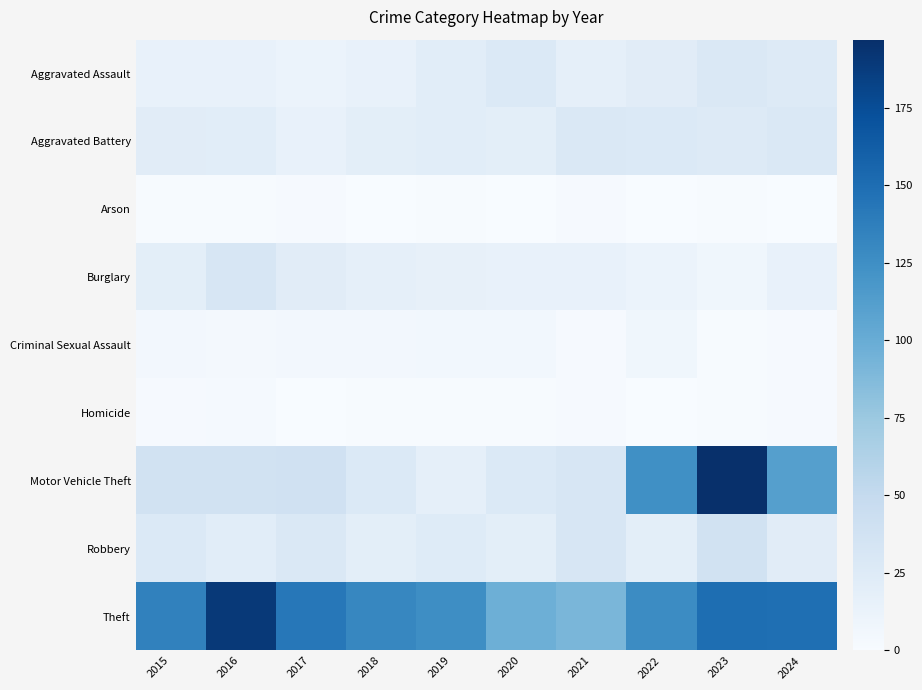

What is the spread (max minus min) of values at 2019?

125